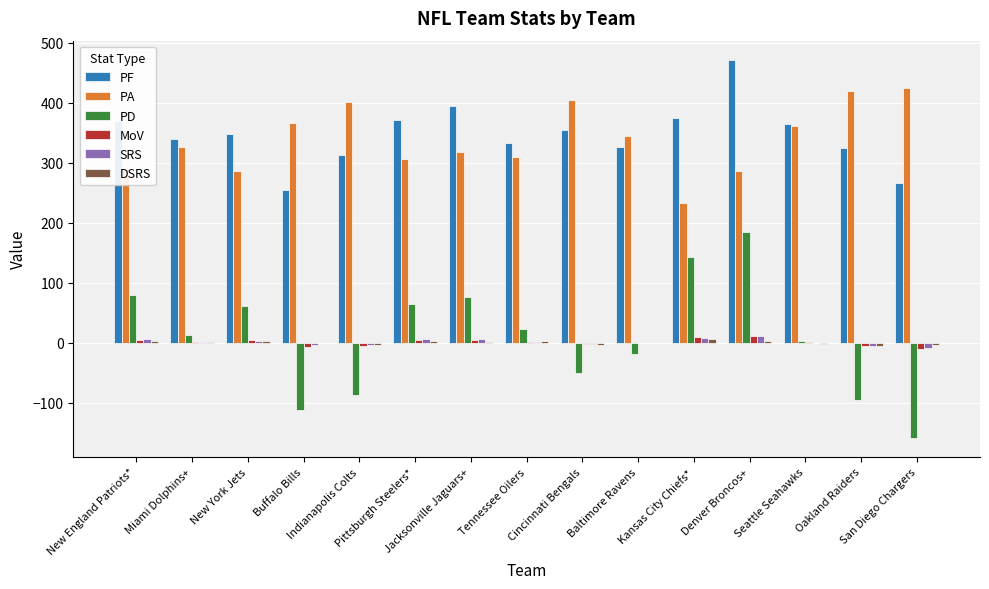

What is the sum of all PD values?

125.0